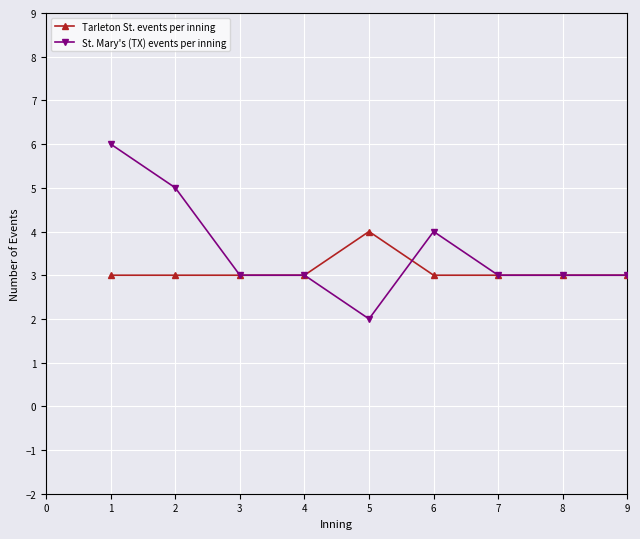

The value of Tarleton St. events per inning at 1 is 3. True or false?

True